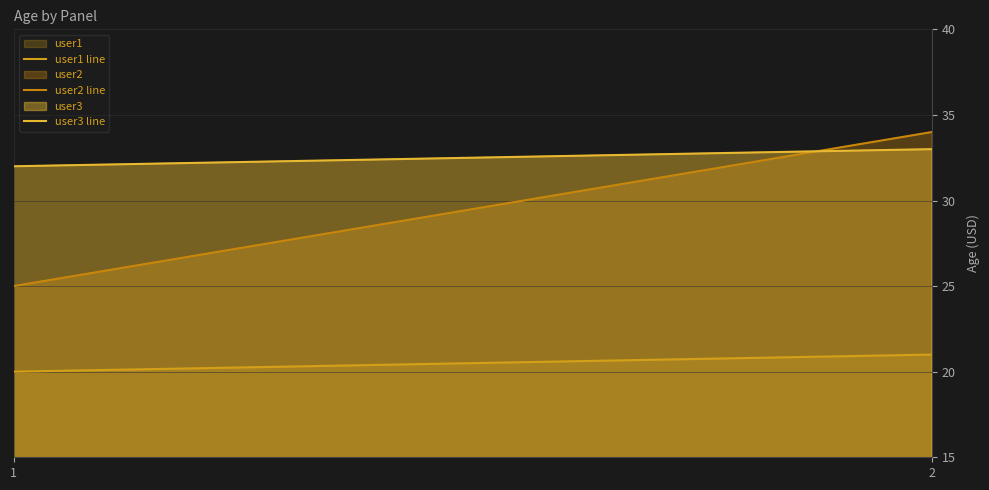

Count the user1 line values in the range 20 to 21.

2